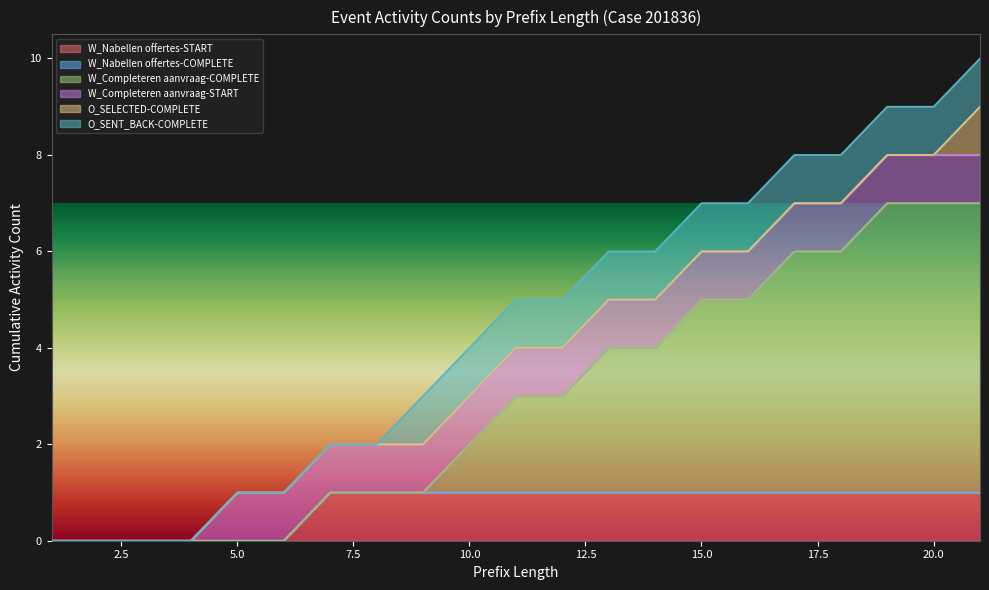

Where is W_Completeren aanvraag-COMPLETE nearest to the value 3?

13